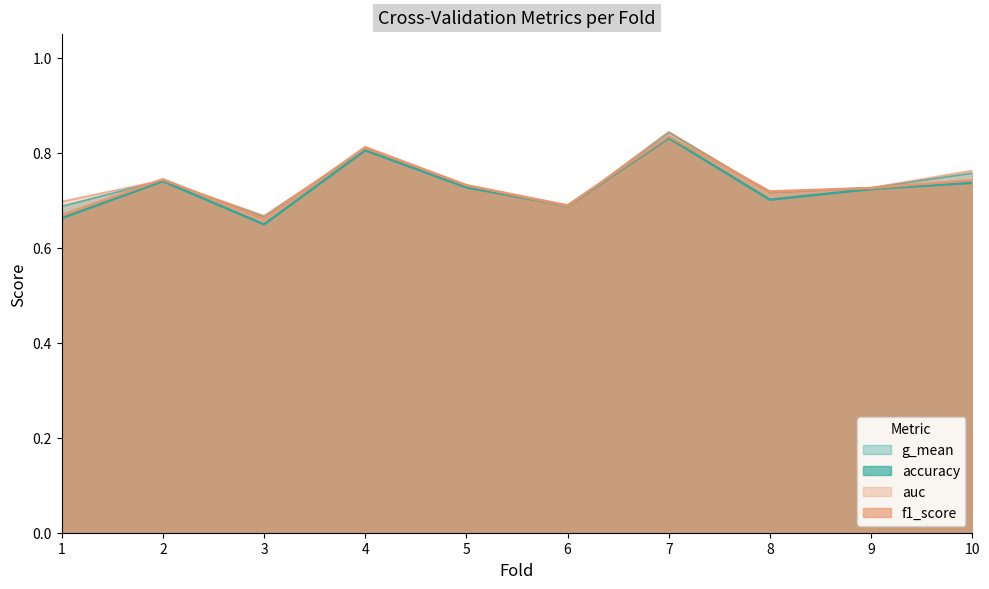

True or false: g_mean and auc intersect in this chart.

False